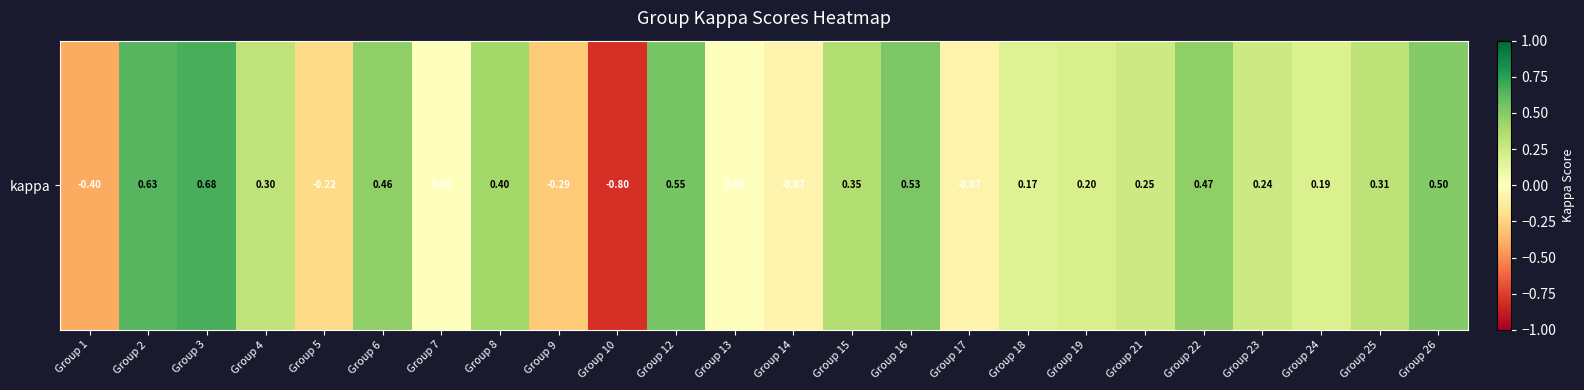

Which label corresponds to the largest value in the chart?

Group 3